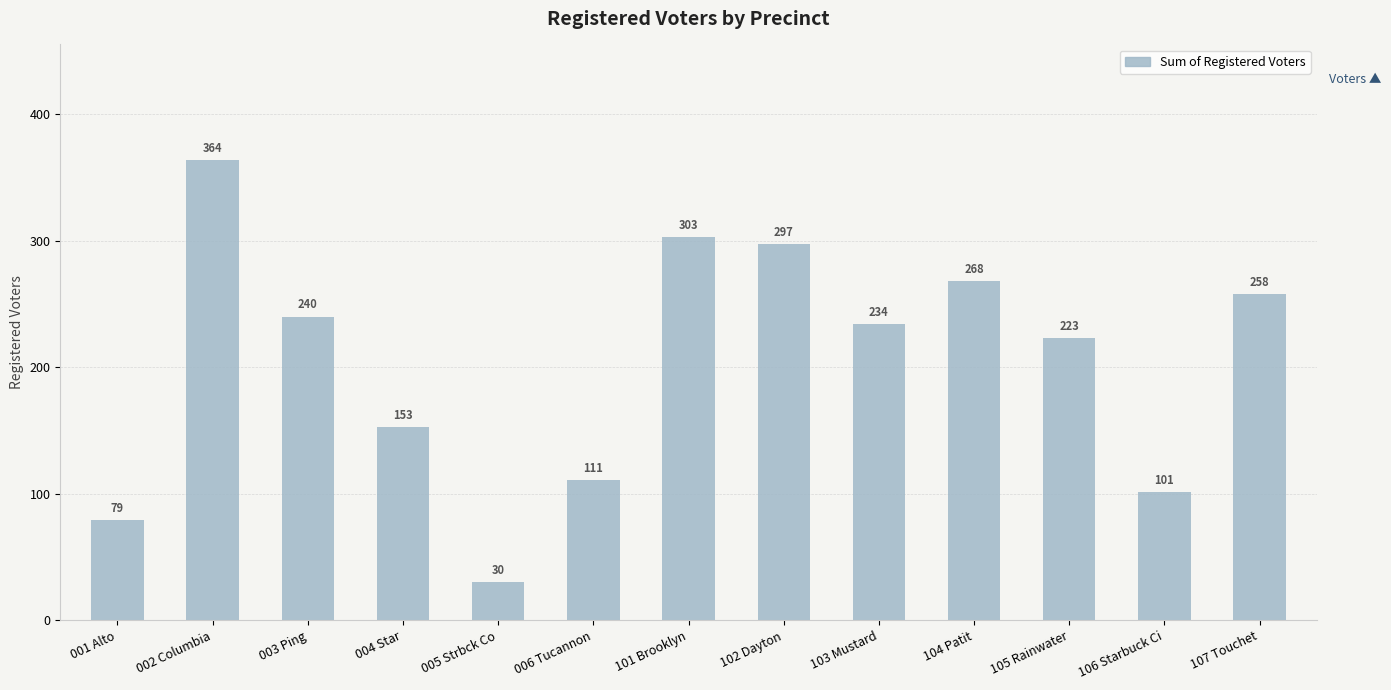

How many data points does each series have?

13